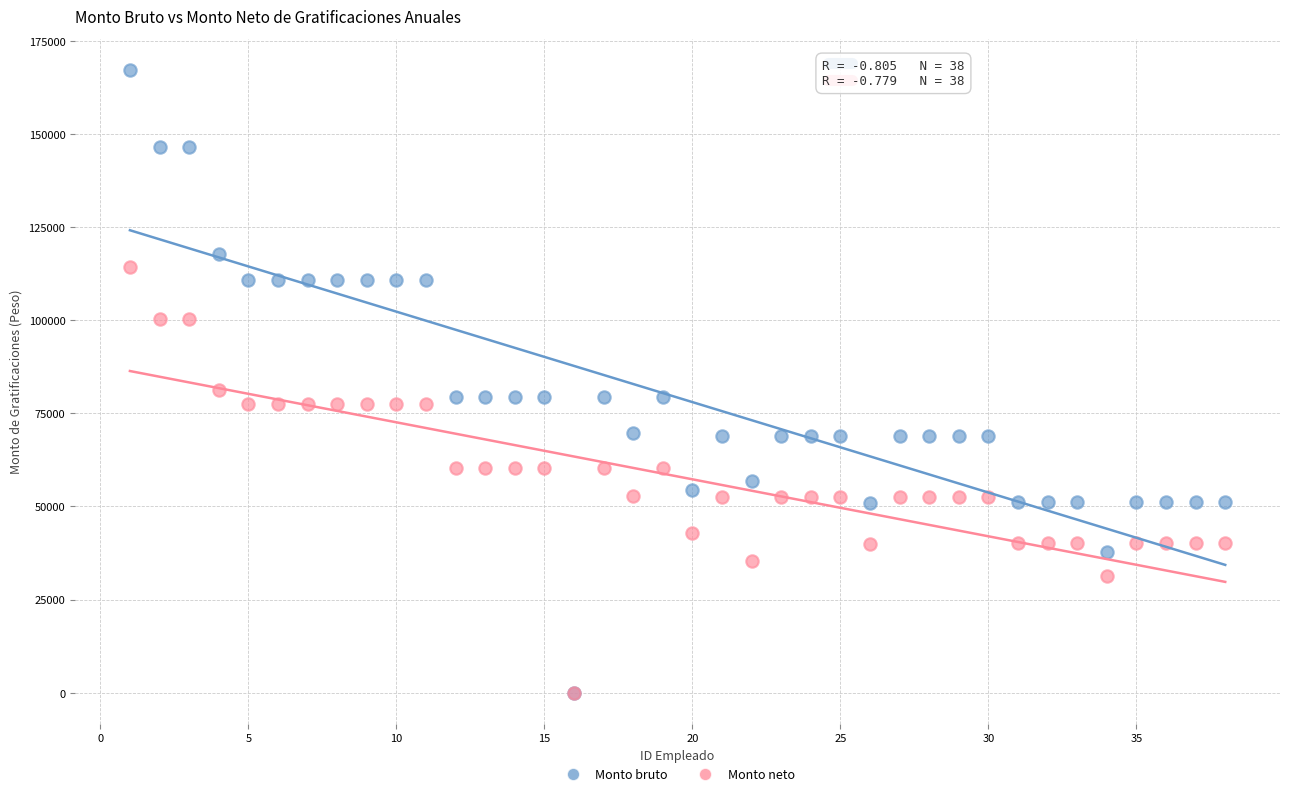

What are all the series names shown in the legend?

Monto bruto, Monto neto